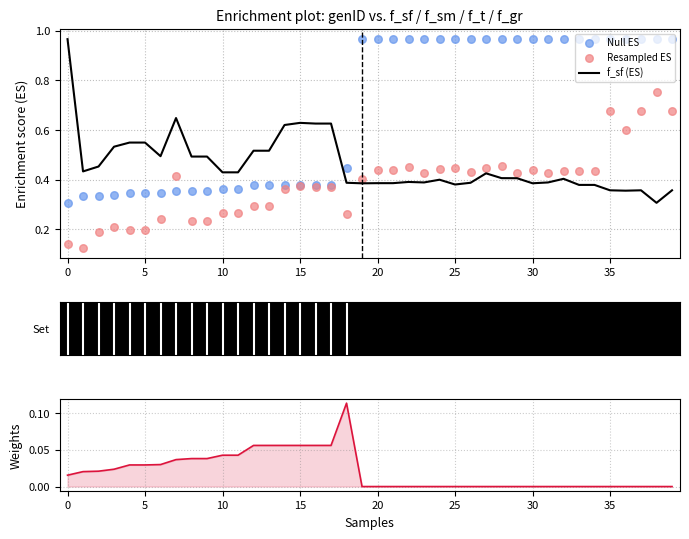

What is the lowest value of the f_sf (ES) series?

0.3